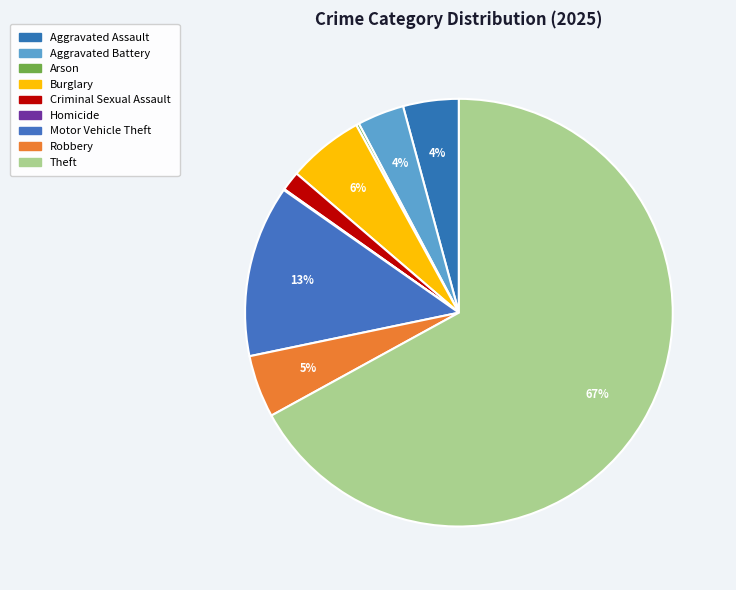

Is Robbery the majority of the pie?

No